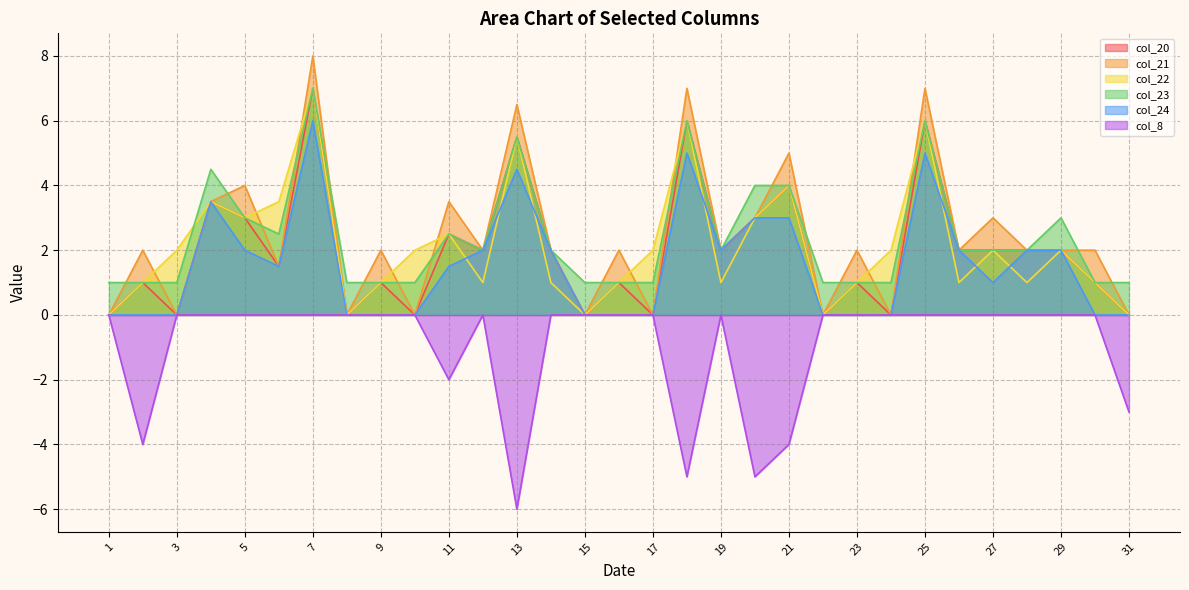

How many data points in col_24 are above 1?

16